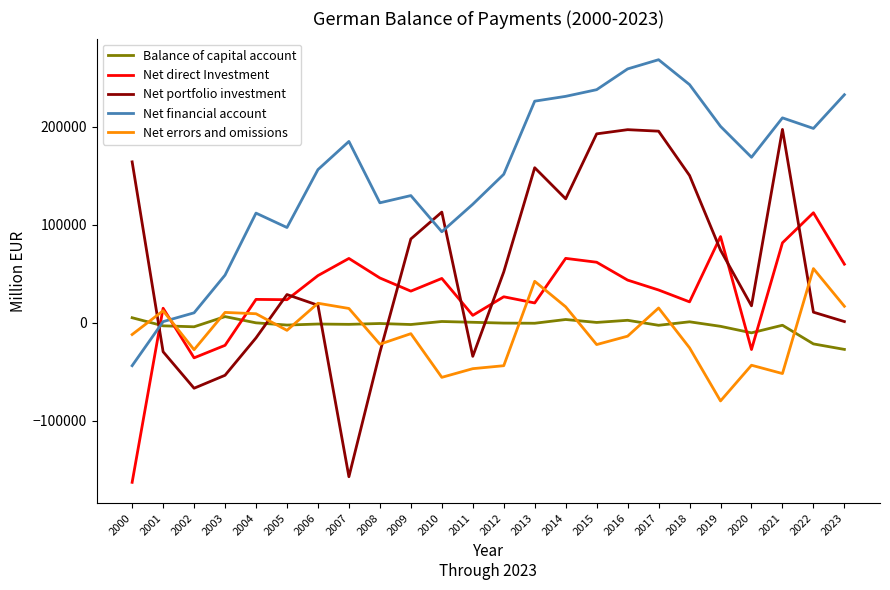

Which series has the widest spread of values?

Net portfolio investment